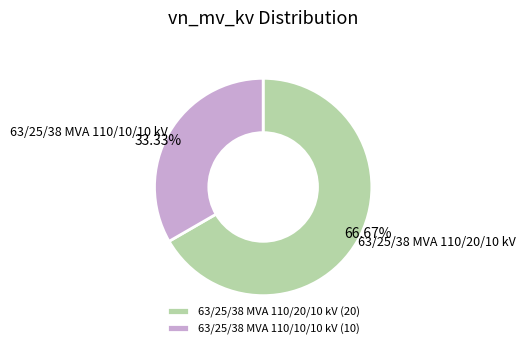

True or false: 63/25/38 MVA 110/20/10 kV accounts for 67% of the total.

True